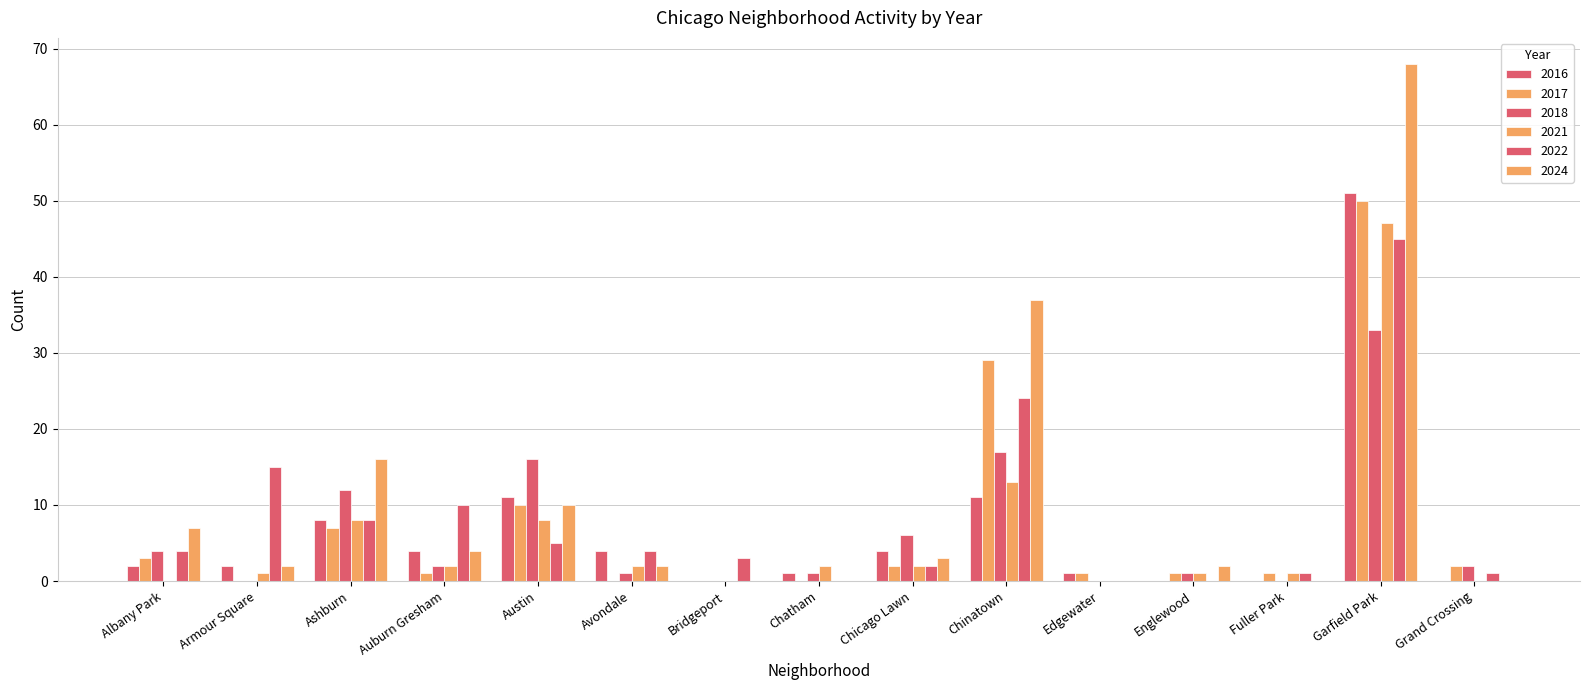

Does the chart contain stacked bars?

No